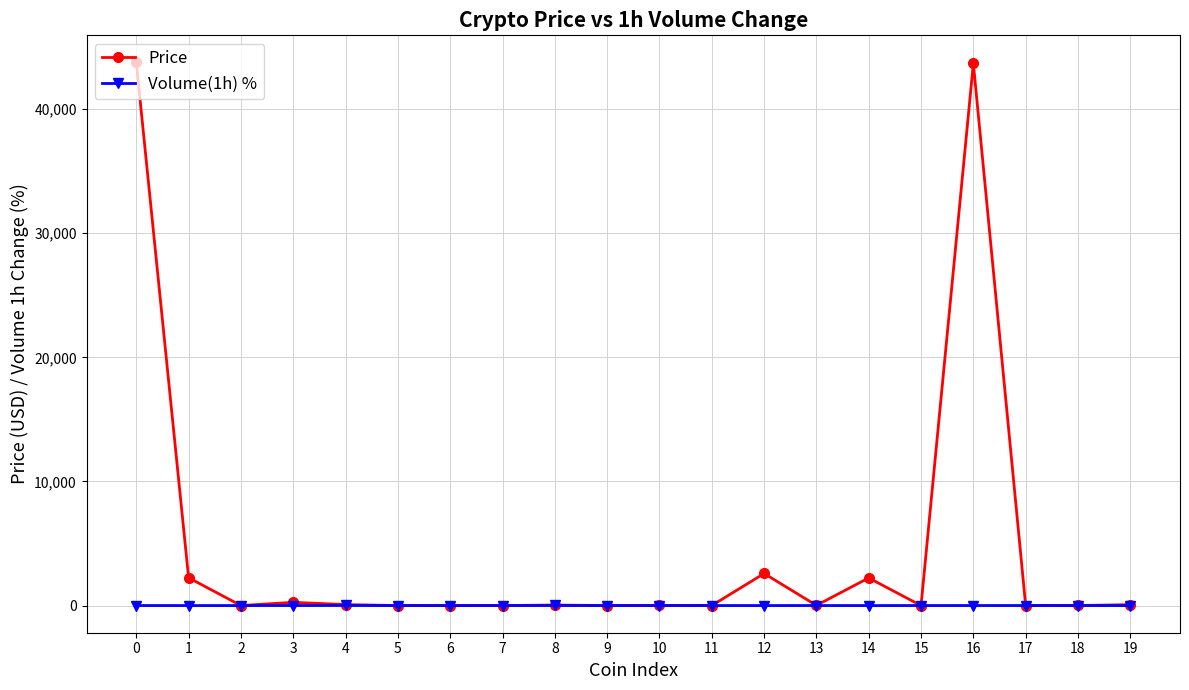

Rank the series by their average value, from highest to lowest.

Price, Volume(1h) %